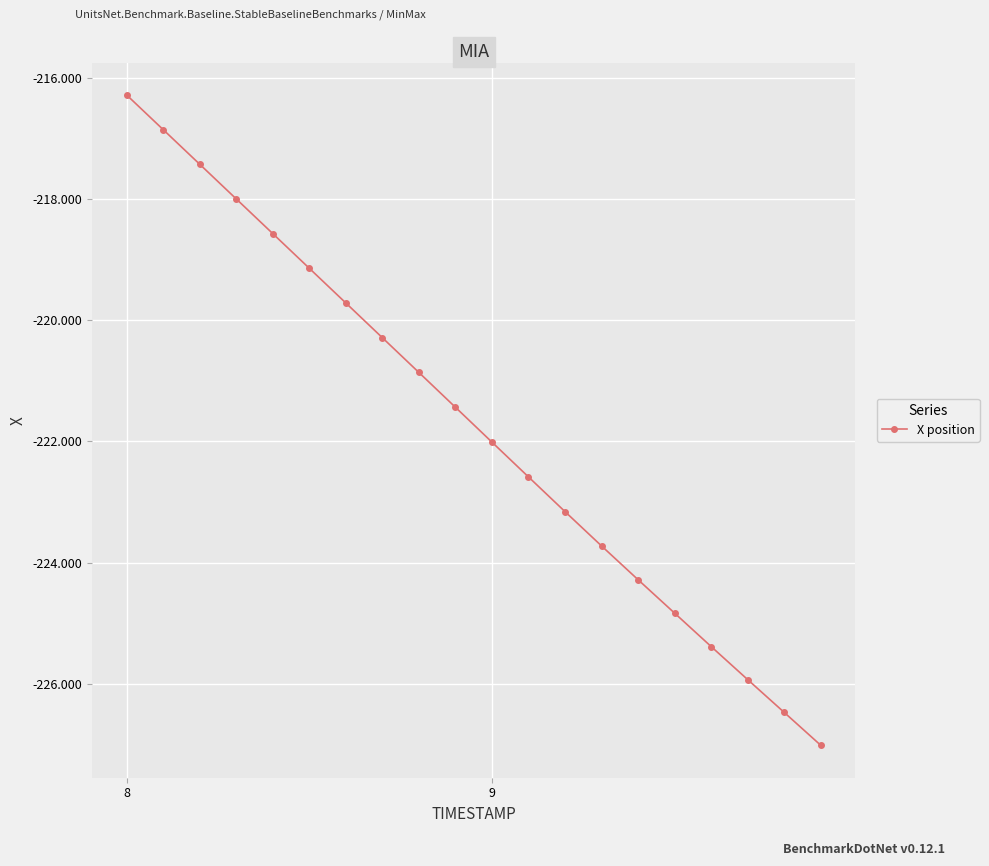

What is the maximum value shown in the chart?

-216.3